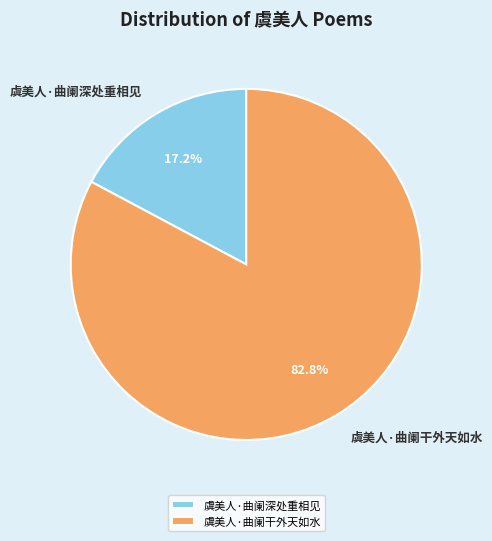

To the nearest percent, what is the combined percentage of 虞美人·曲阑深处重相见 and 虞美人·曲阑干外天如水?

100%